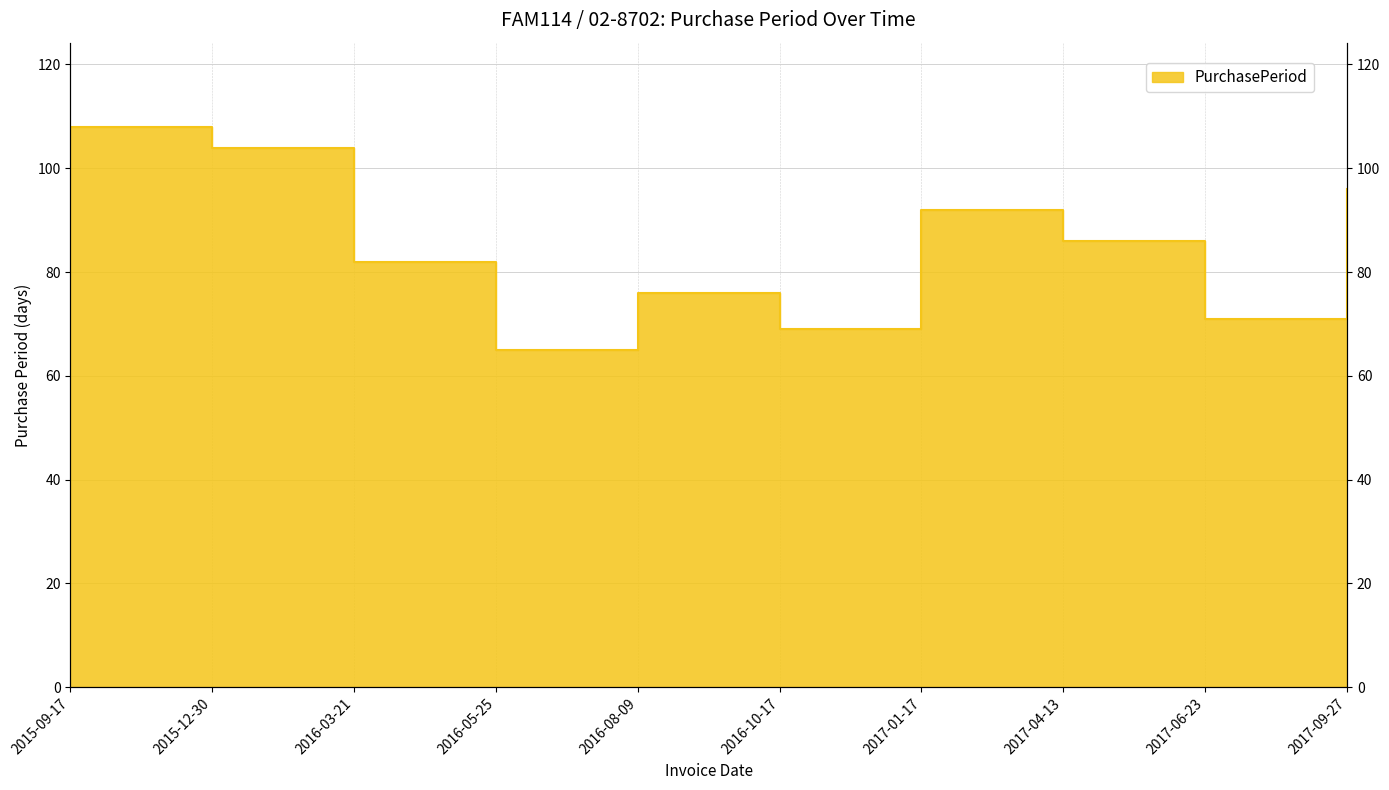

List the labels in order of value, smallest first.

2016-05-25, 2016-10-17, 2017-06-23, 2016-08-09, 2016-03-21, 2017-04-13, 2017-01-17, 2017-09-27, 2015-12-30, 2015-09-17